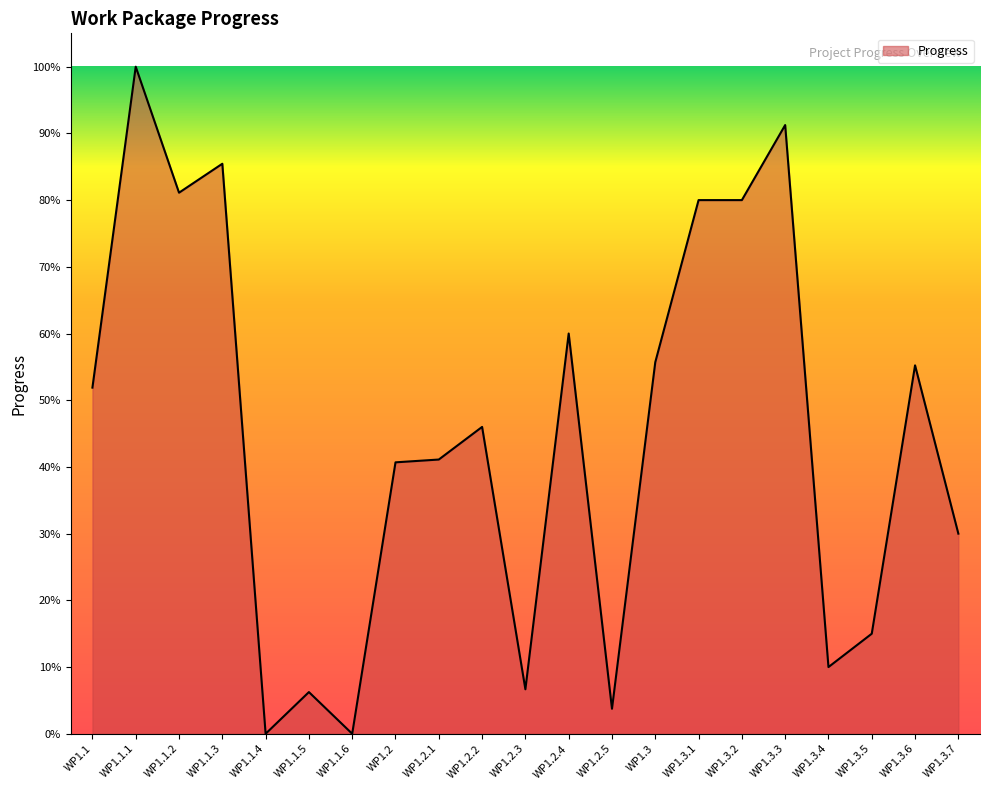

Does the chart have visible grid lines?

No